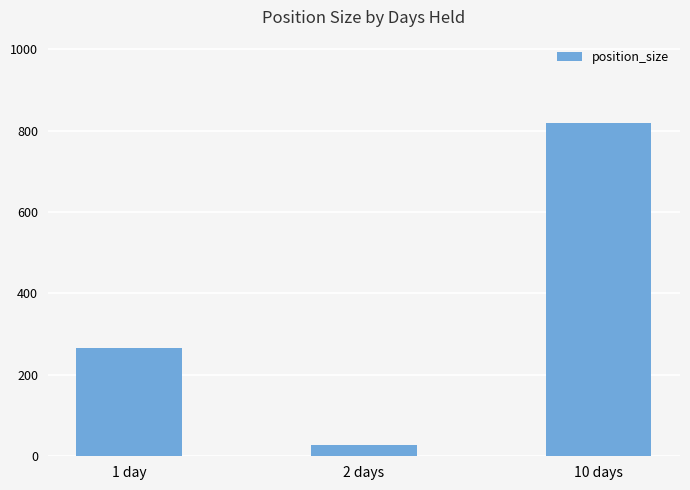

The chart shows a value of 819 at 10 days. True or false?

True